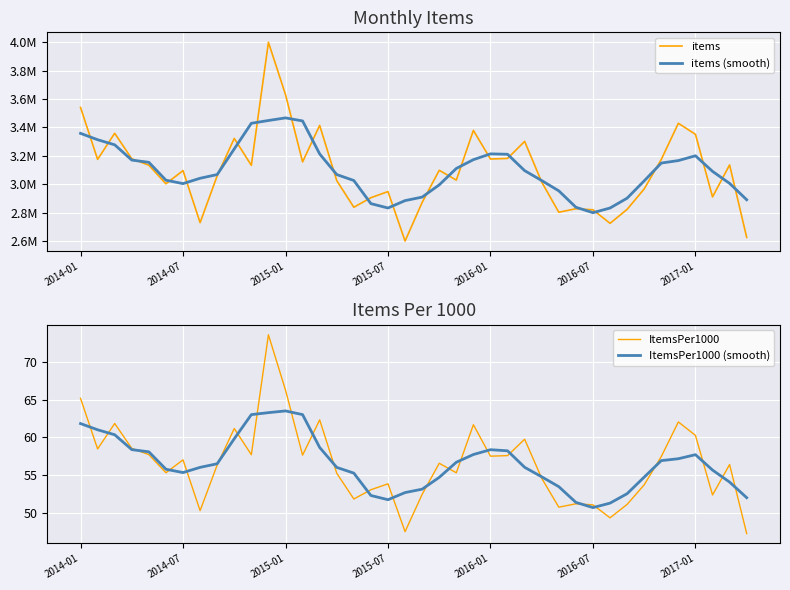

At how many categories does at least one series exceed 508923?

40